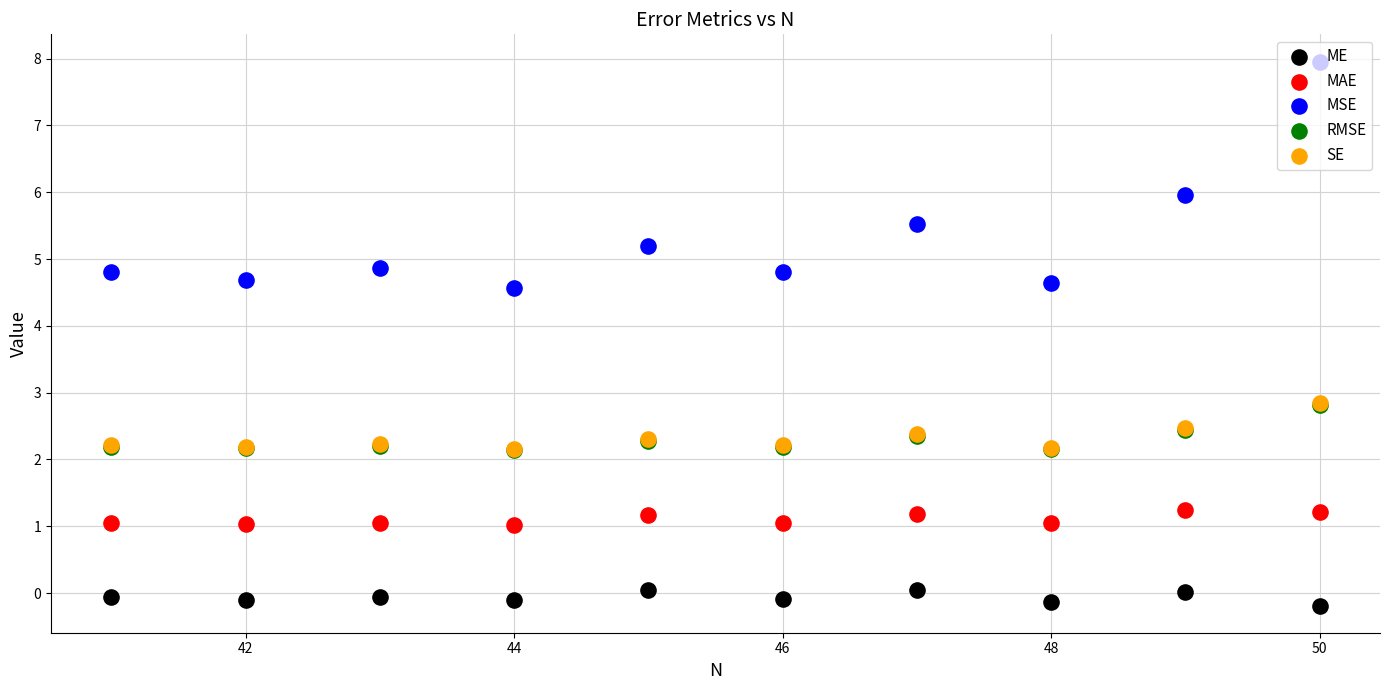

Which series has the widest spread of Y values?

MSE